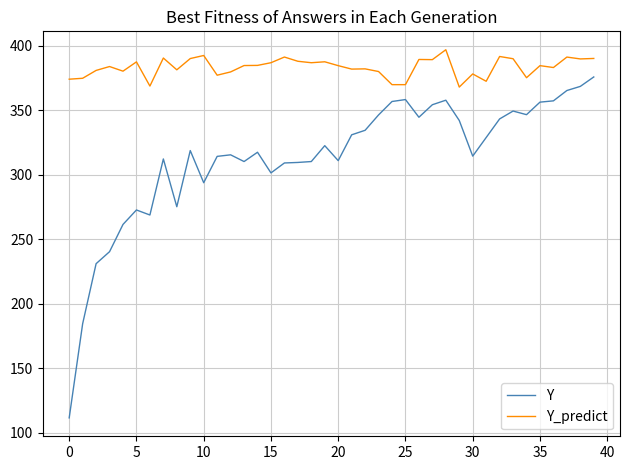

Which series has the largest total across all categories?

Y_predict